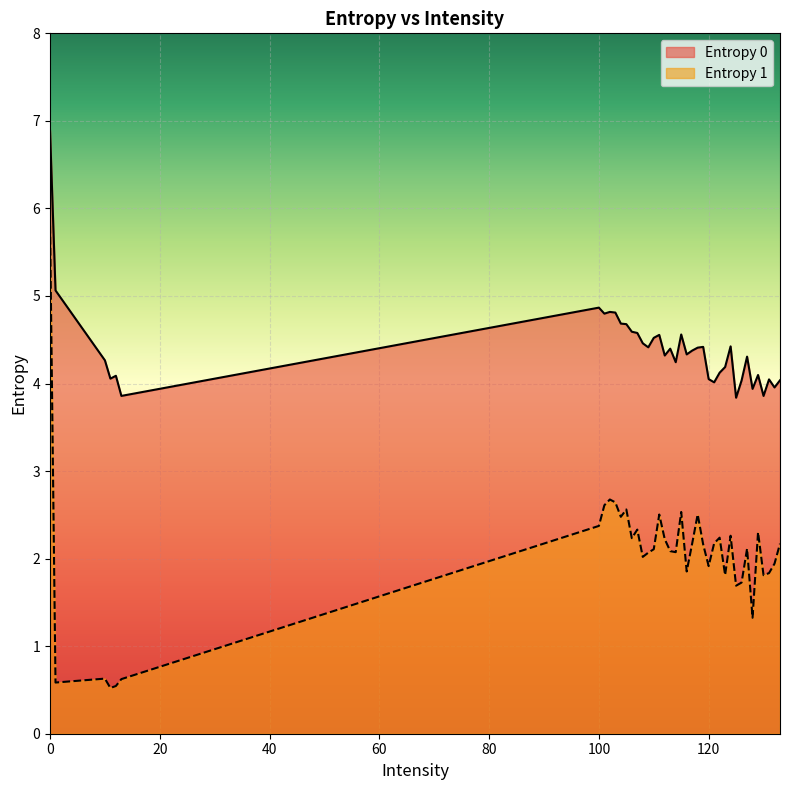

Reading right to left, transcribe all the data shown in this chart.

Entropy 0: 4.0	4.0	4.0	3.9	4.1	3.9	4.3	4.0	3.8	4.4	4.2	4.1	4.0	4.1	4.4	4.4	4.4	4.3	4.6	4.2	4.4	4.3	4.6	4.5	4.4	4.5	4.6	4.6	4.7	4.7	4.8	4.8	4.8	4.9	3.9	4.1	4.1	4.3	5.1	6.9
Entropy 1: 2.2	1.9	1.8	1.8	2.3	1.3	2.1	1.7	1.7	2.3	1.8	2.2	2.2	1.9	2.2	2.5	2.2	1.9	2.5	2.1	2.1	2.2	2.5	2.1	2.1	2.0	2.3	2.2	2.6	2.5	2.6	2.7	2.6	2.4	0.6	0.5	0.5	0.6	0.6	5.8